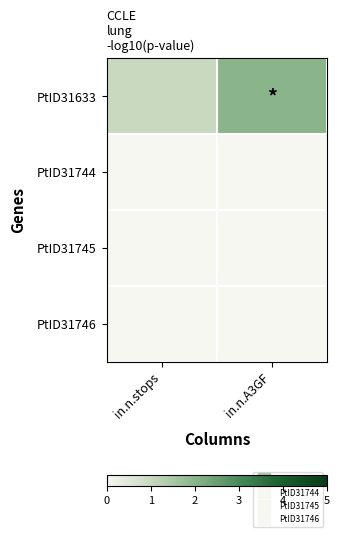

Reading left to right, list all the values displayed in this chart.

PtID31633: in.n.stops=1	in.n.A3GF=2
PtID31744: in.n.stops=0	in.n.A3GF=0
PtID31745: in.n.stops=0	in.n.A3GF=0
PtID31746: in.n.stops=0	in.n.A3GF=0